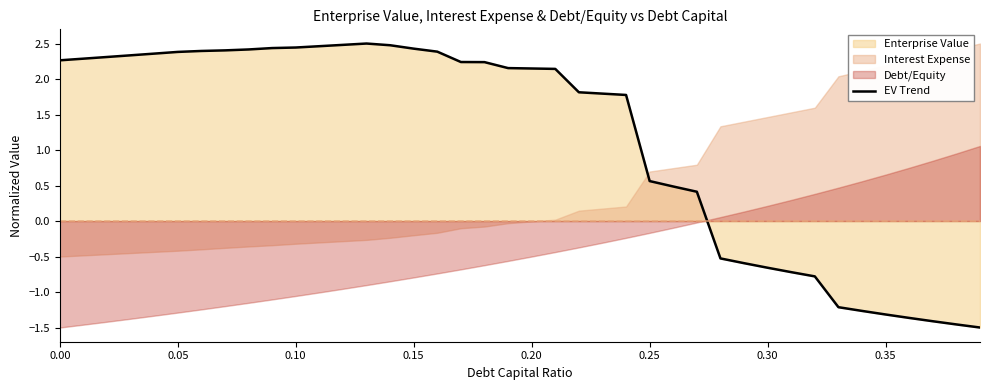

What is the difference between the second highest and second lowest values?

3.9